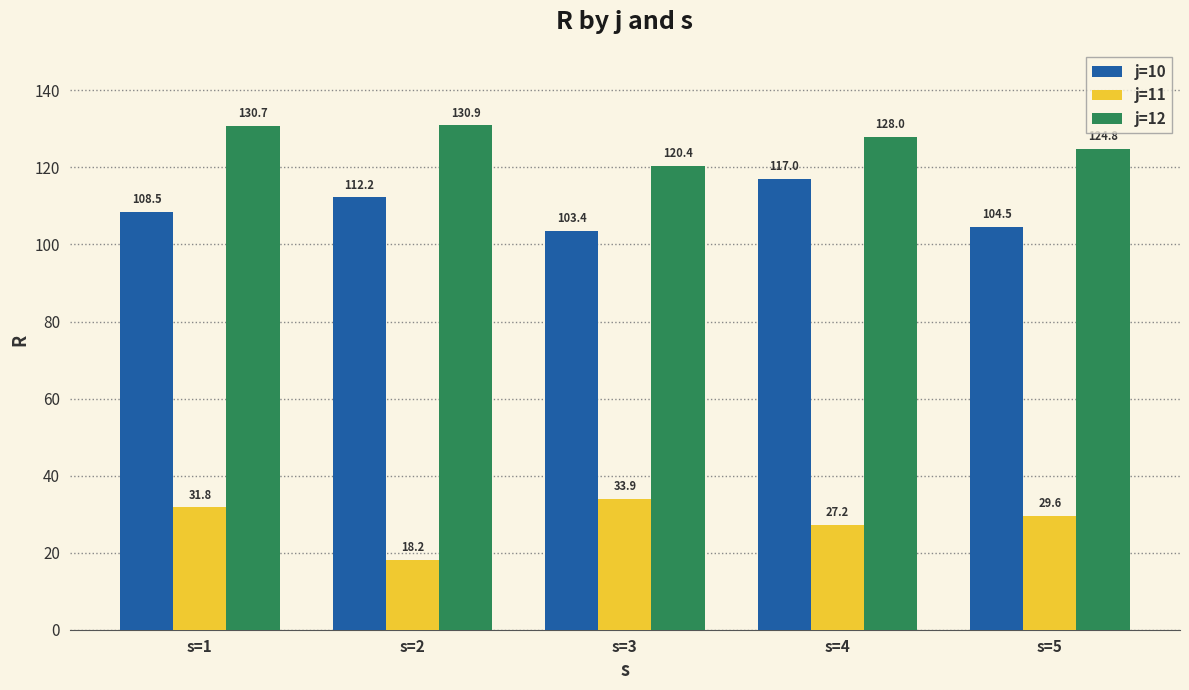

What is the maximum value shown in the chart?

130.9